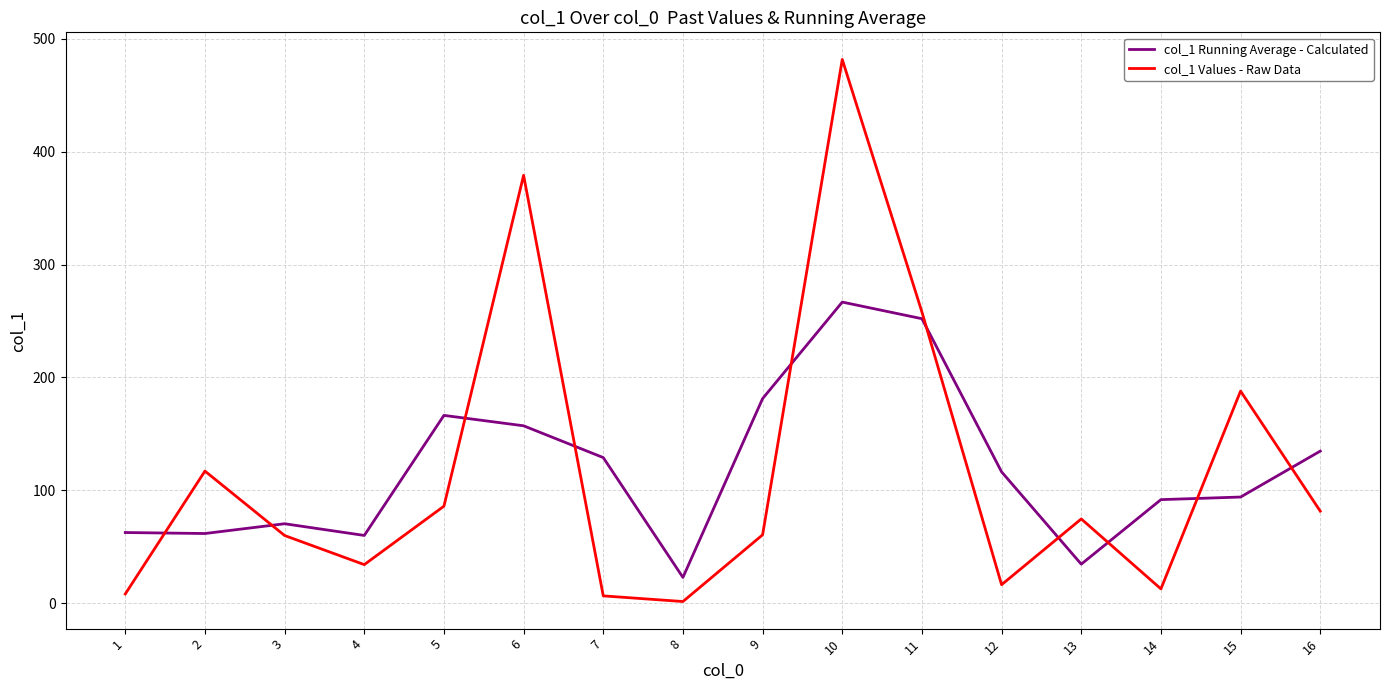

At which label does col_1 Values - Raw Data first exceed 74?

2